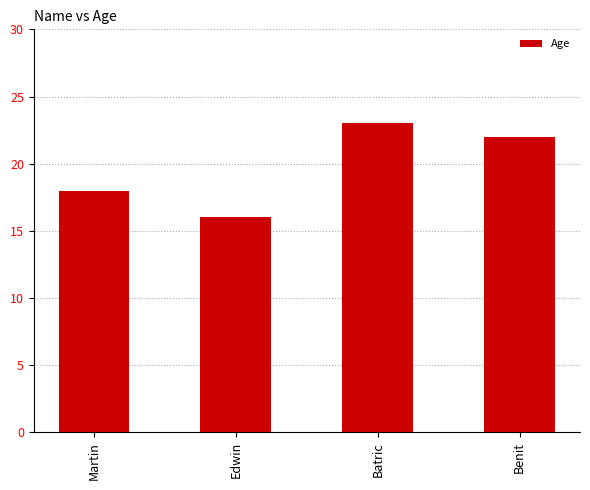

At which category does the chart reach its minimum across all series?

Edwin